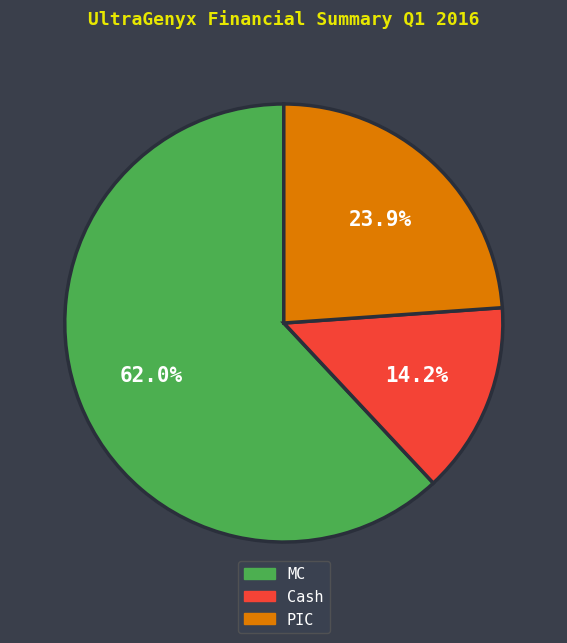

Does any single category account for the majority?

Yes